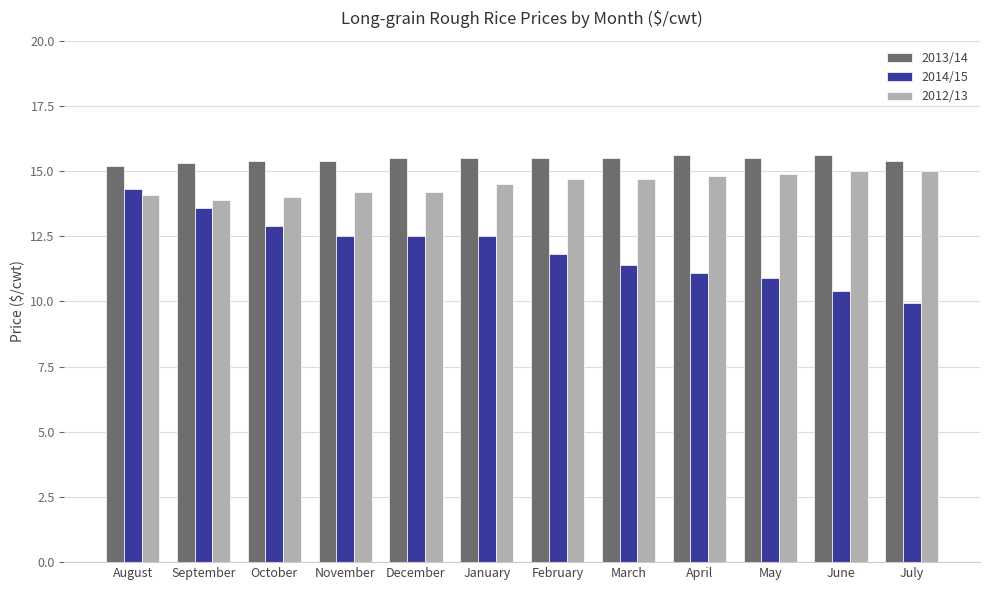

What is the difference between the highest and lowest values at May?

4.6